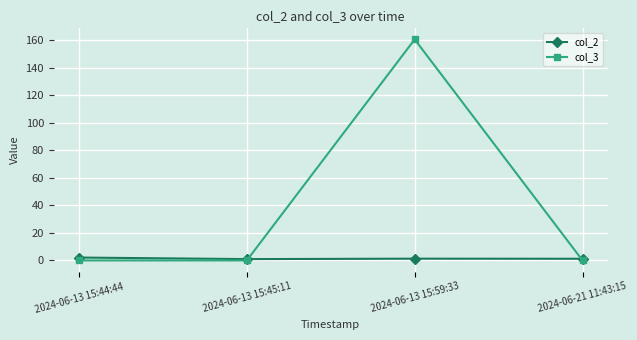

What is the label of the 4th point from the left?

2024-06-21 11:43:15